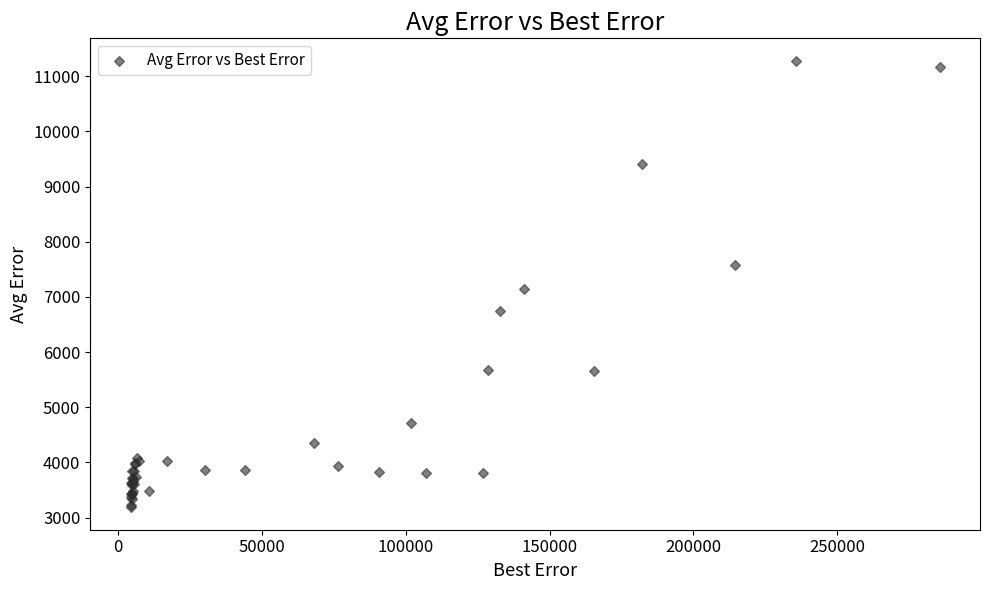

What Y value in the scatter plot is closest to 7233?

7140.0